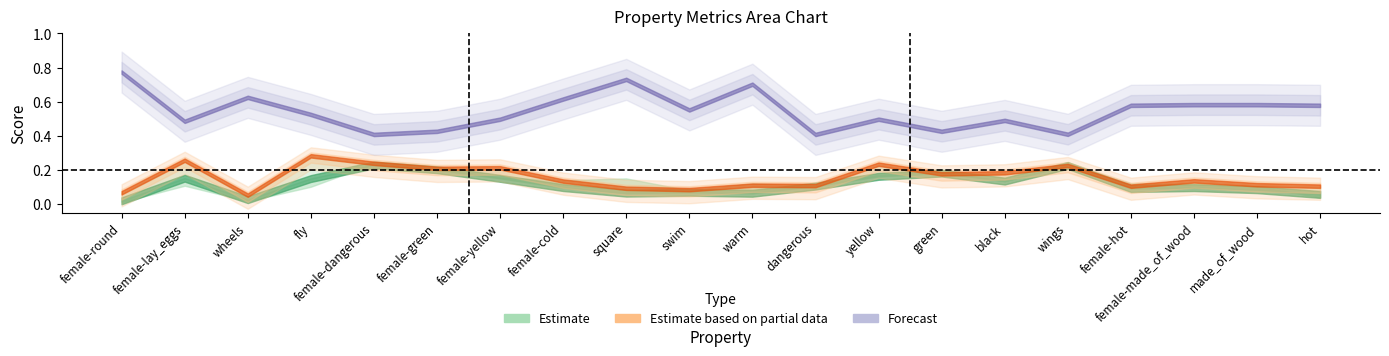

Count the number of categories in the chart.

20